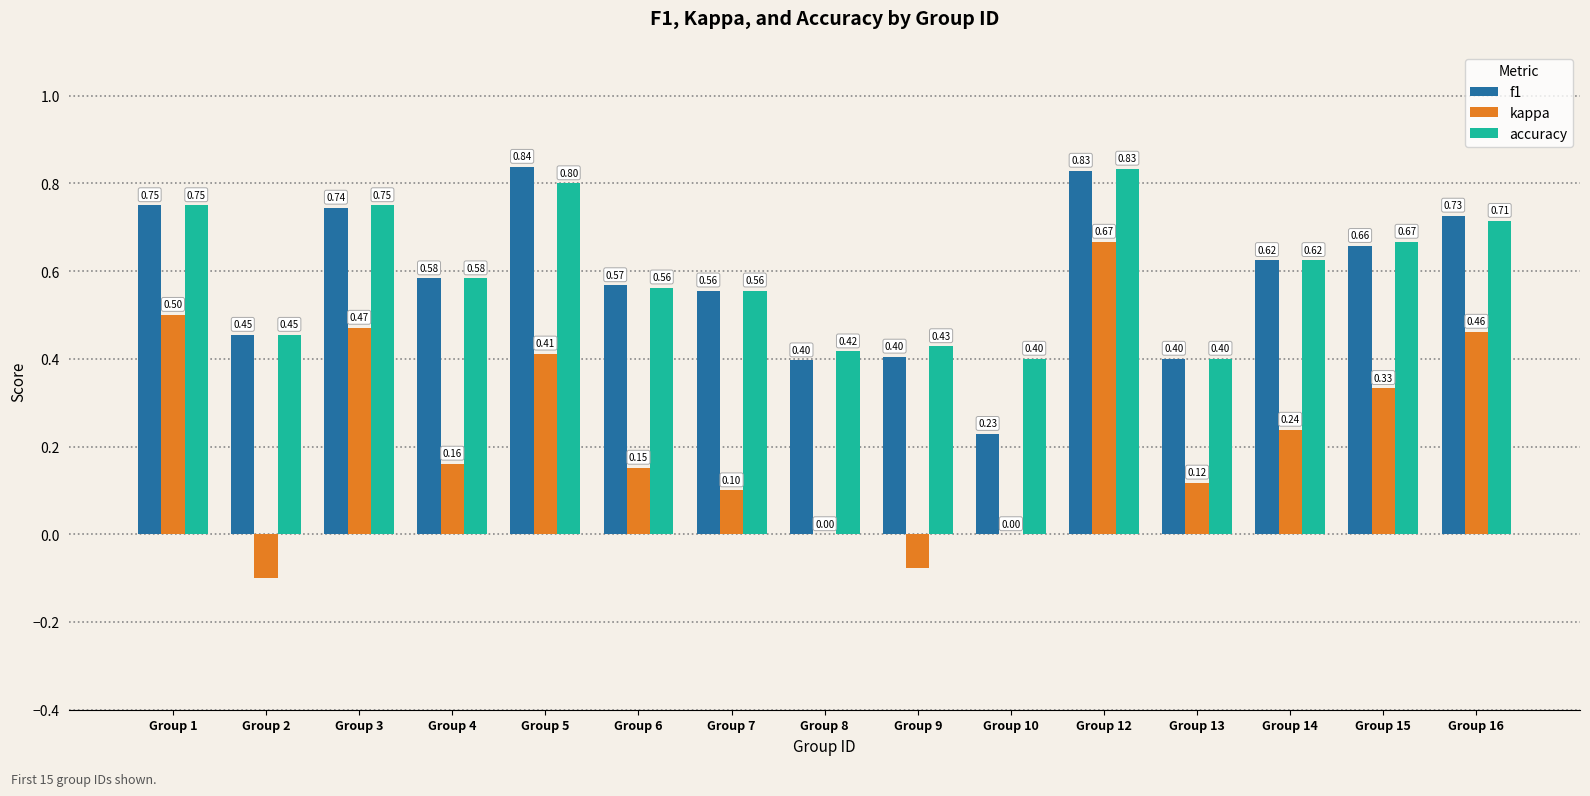

What is the sum of the f1 values at Group 10 and Group 16?

1.0